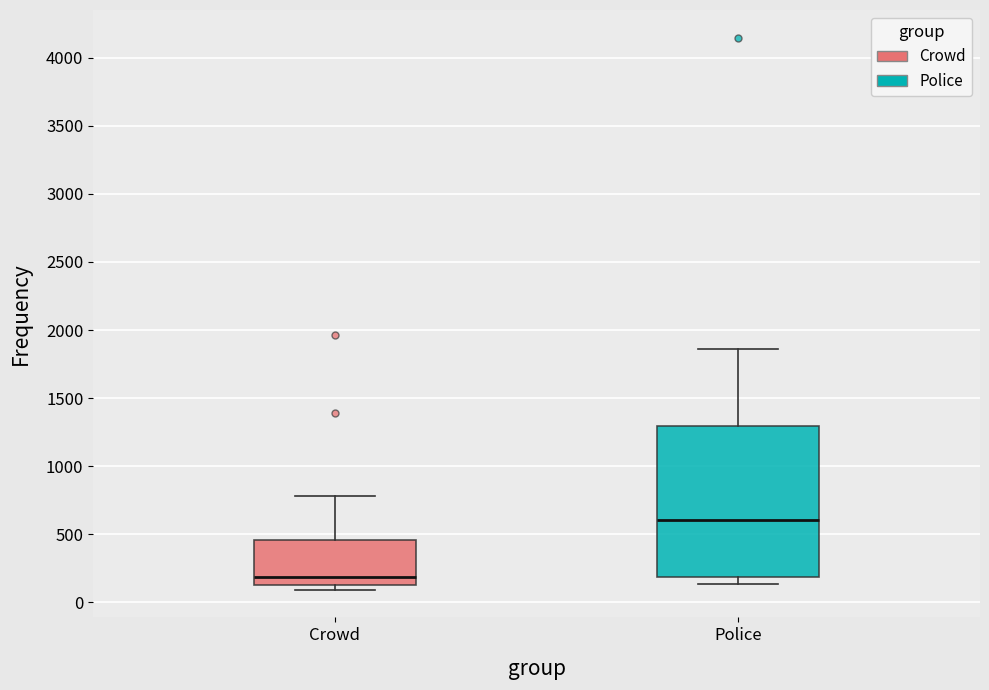

Which box has the highest median line?

Police